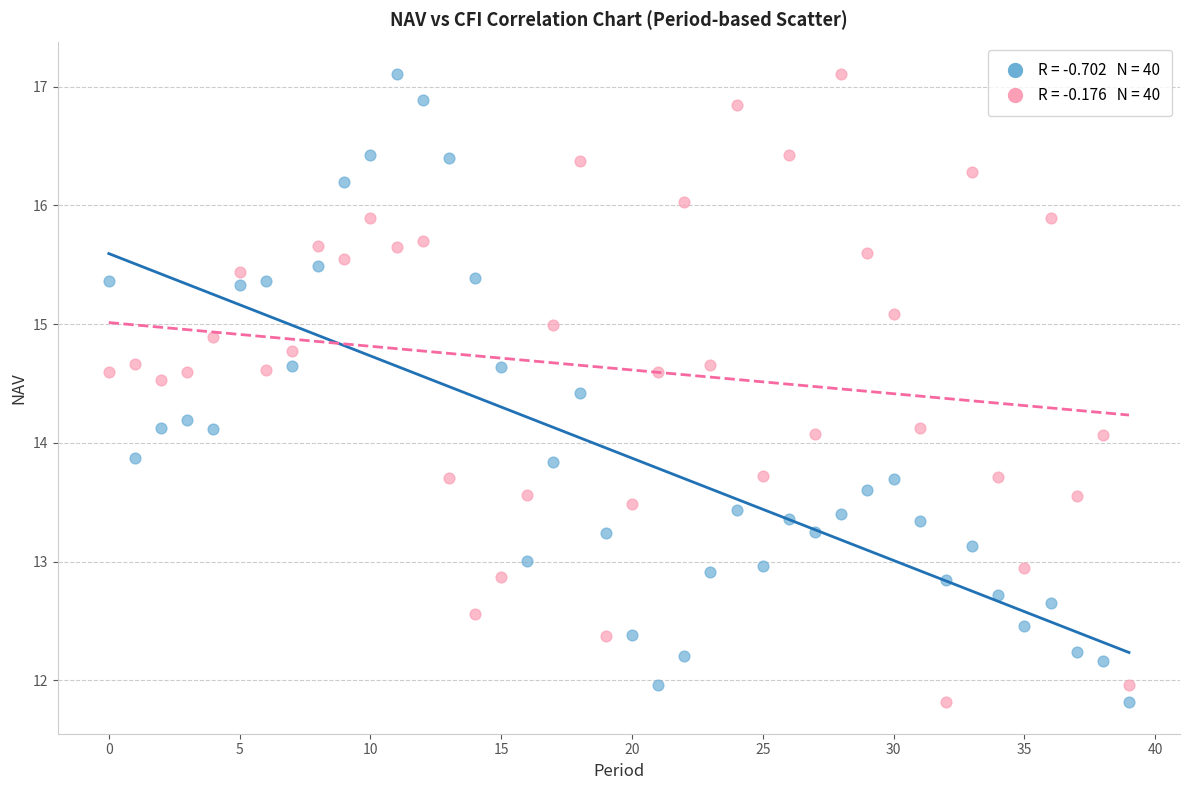

Across all data points, what is the range of Y values (max minus min)?

5.3